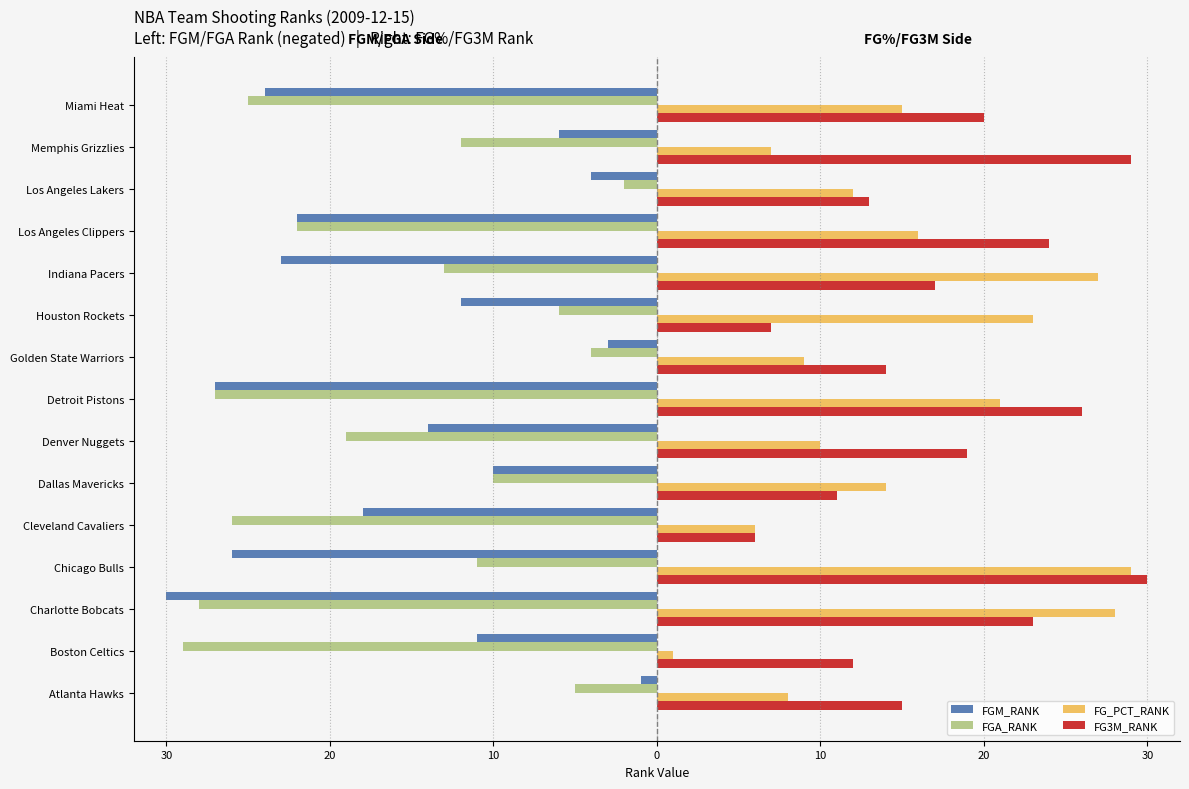

What are all the series names shown in the legend?

FGM_RANK, FGA_RANK, FG_PCT_RANK, FG3M_RANK